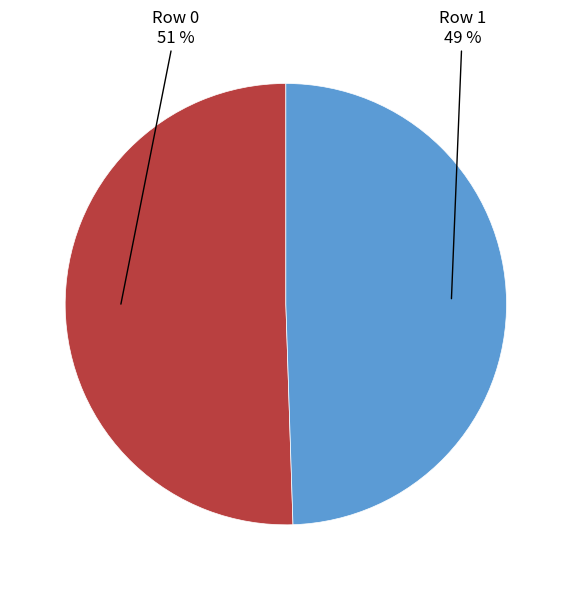

What is the smallest slice in the pie chart?

Row 1